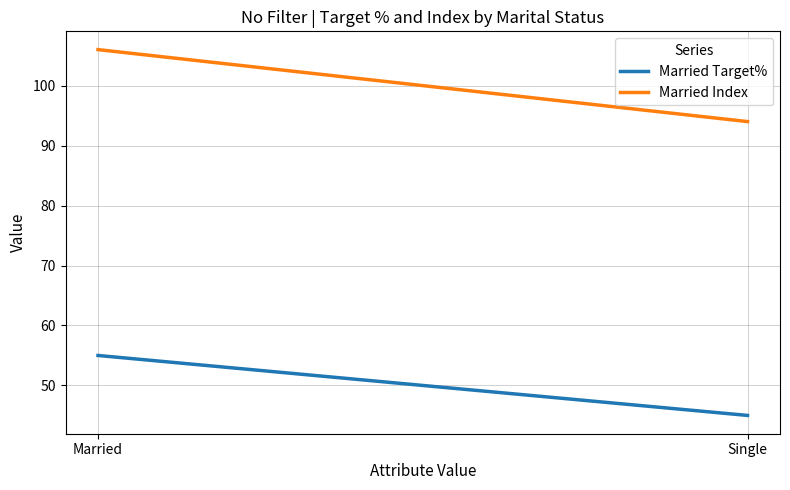

What is the minimum value for Married Index?

94